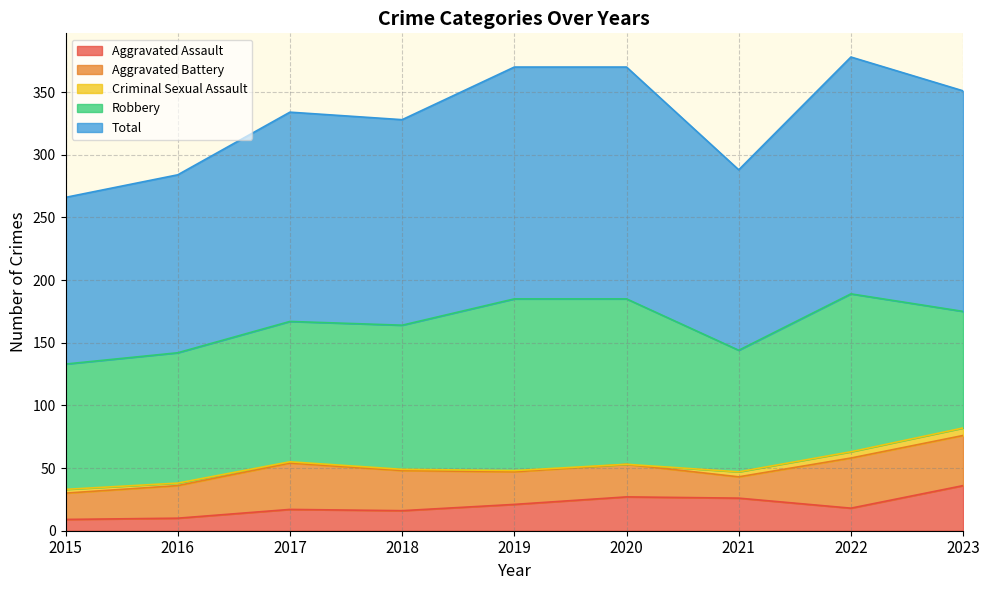

At which label is Aggravated Battery closest to 28?

2016